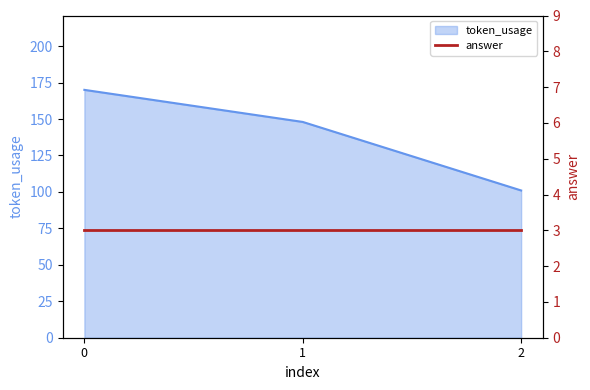

List the labels in order of value, largest first.

0, 1, 2